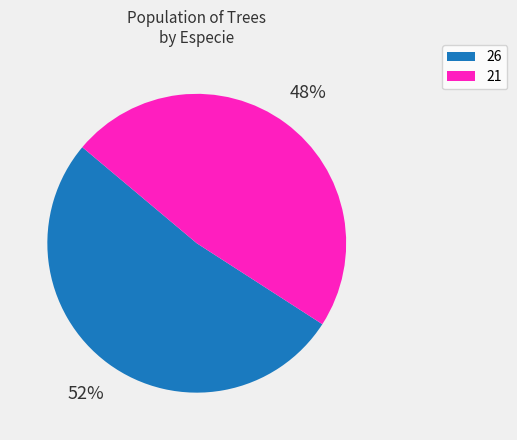

To the nearest percent, what is the difference between the largest and smallest slice percentages?

4%